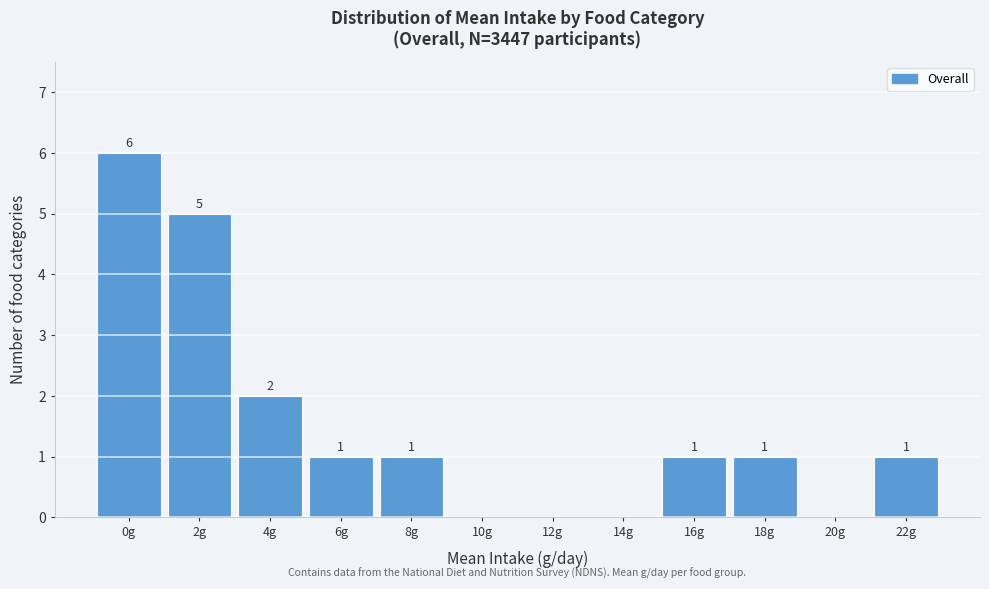

Reading right to left, list all the values displayed in this chart.

22g=1	20g=0	18g=1	16g=1	14g=0	12g=0	10g=0	8g=1	6g=1	4g=2	2g=5	0g=6